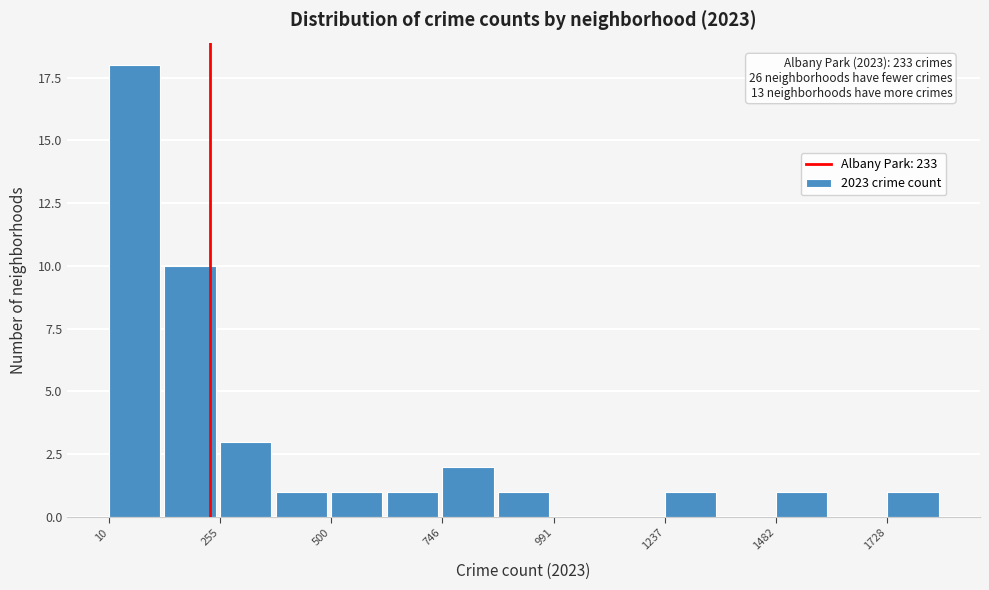

Read against the x-axis, roughly where is the centre of the tallest bar?

50